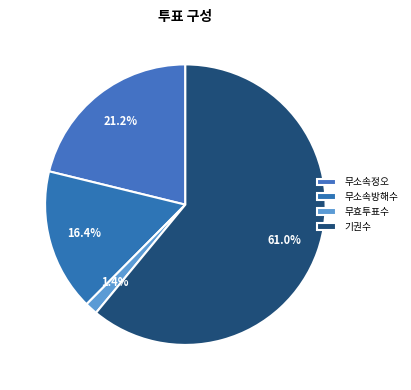

How many slices are in this pie chart?

4